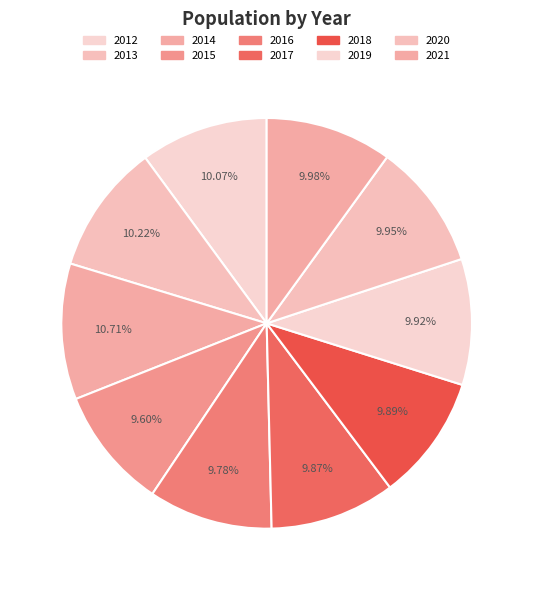

The 2016 slice represents 10% of the pie. True or false?

True